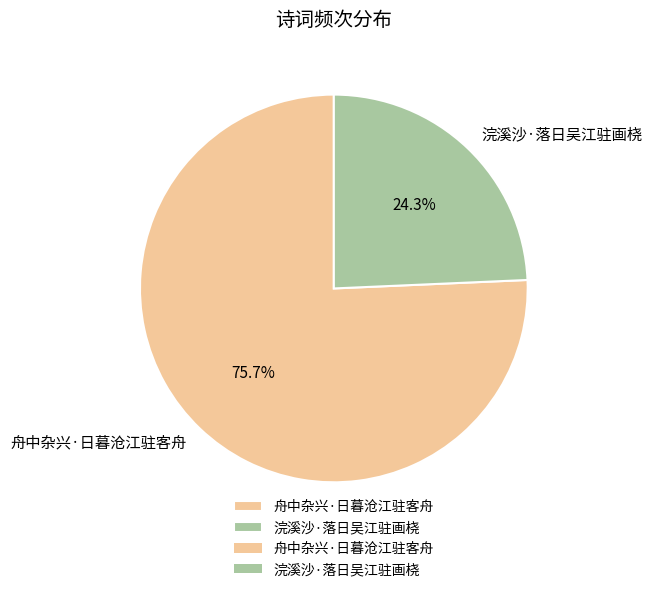

Approximately how many times larger is the value at 舟中杂兴·日暮沧江驻客舟 compared to 浣溪沙·落日吴江驻画桡?

3.1